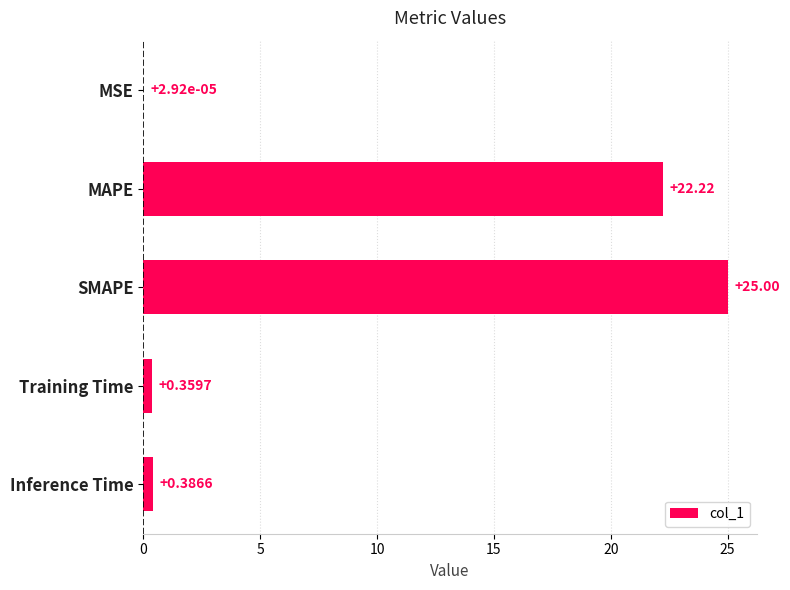

Which has a higher value, Training Time or SMAPE?

SMAPE